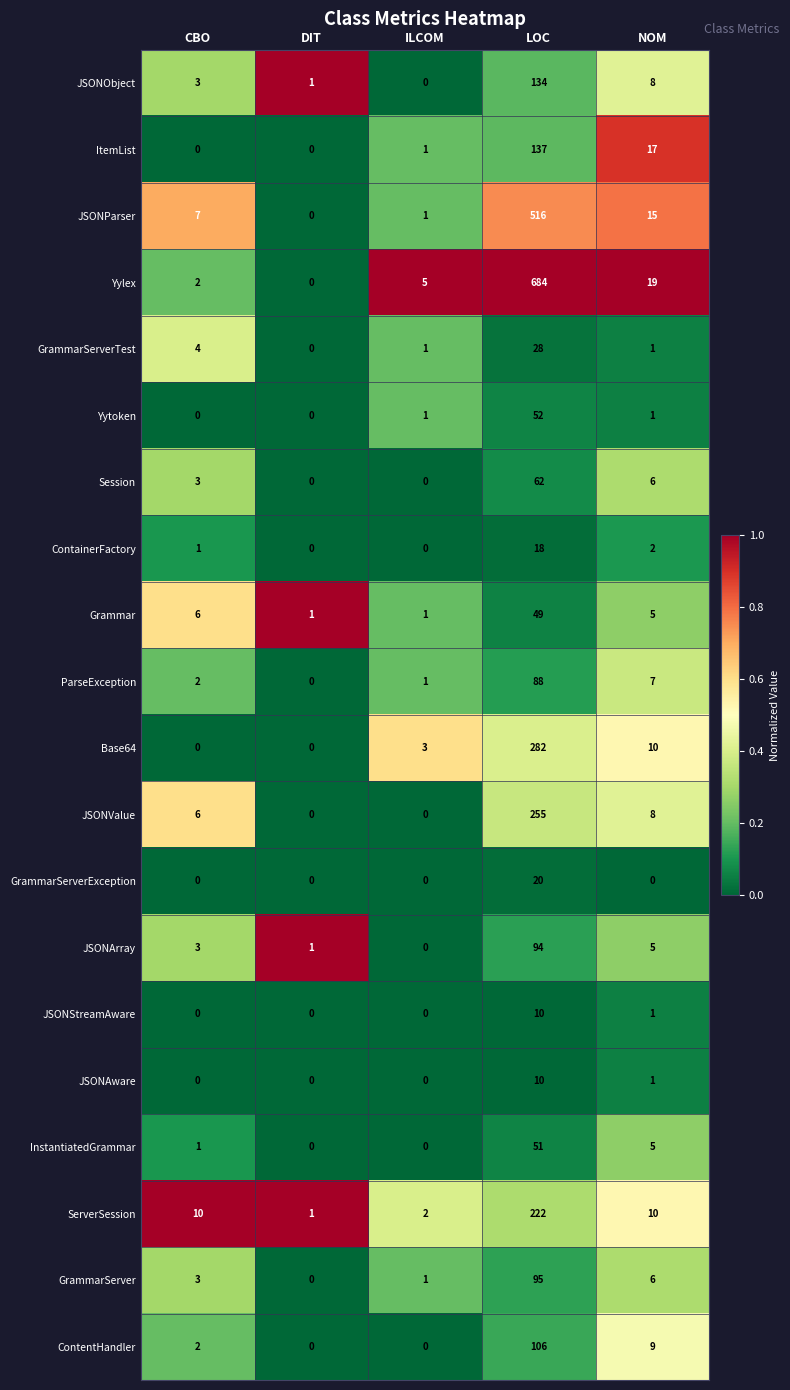

How many distinct data groups are displayed?

20